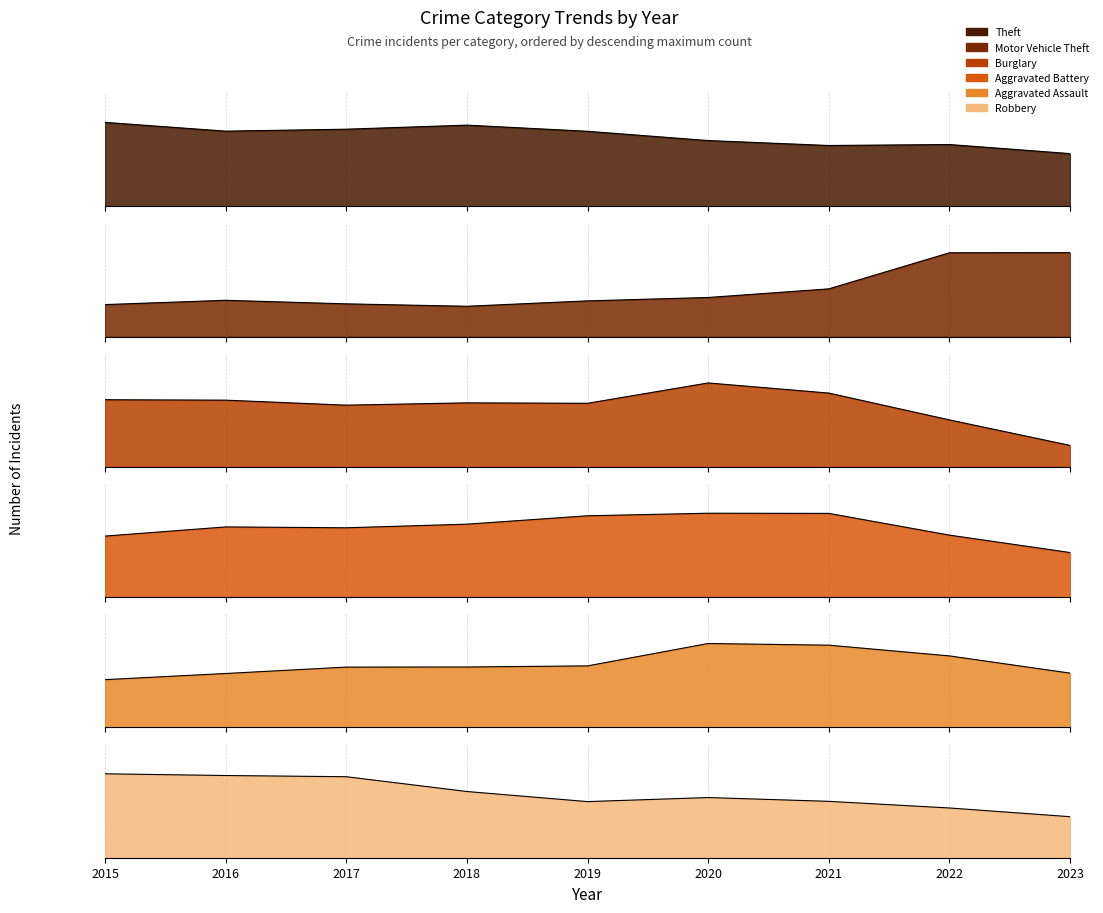

Which has a higher value, 2017 or 2016?

2017